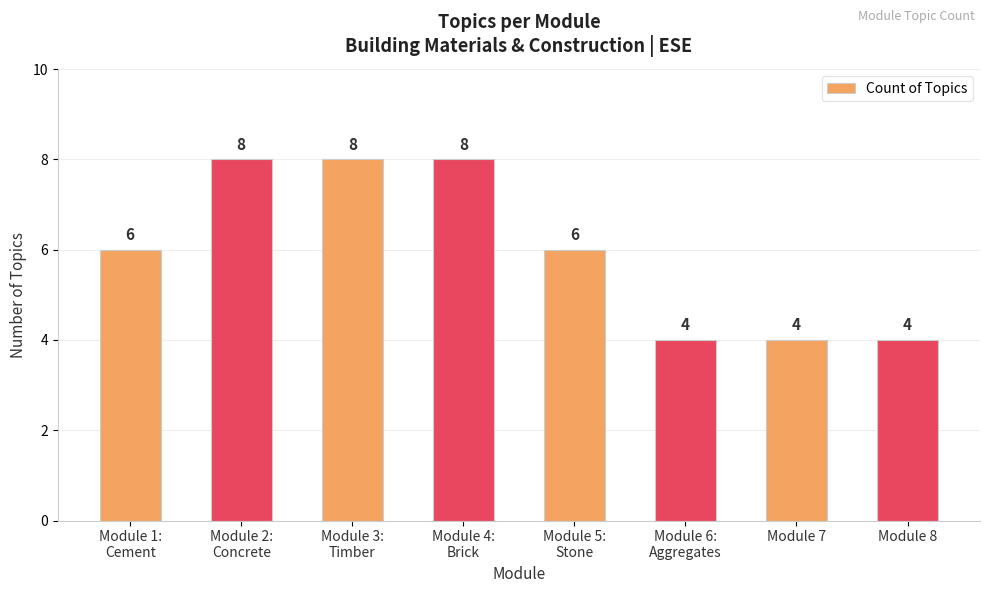

Are the bars grouped side by side (vs. stacked)?

No